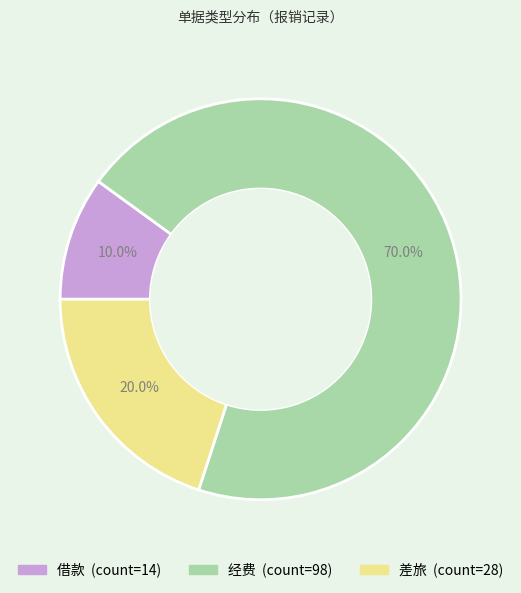

To the nearest percent, what portion does 借款 represent?

10%